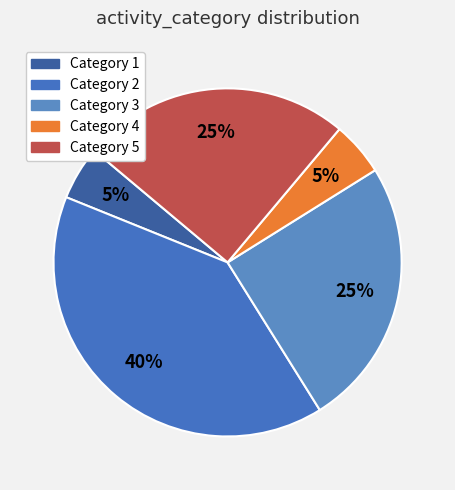

Is there any slice that represents more than half of the pie?

No